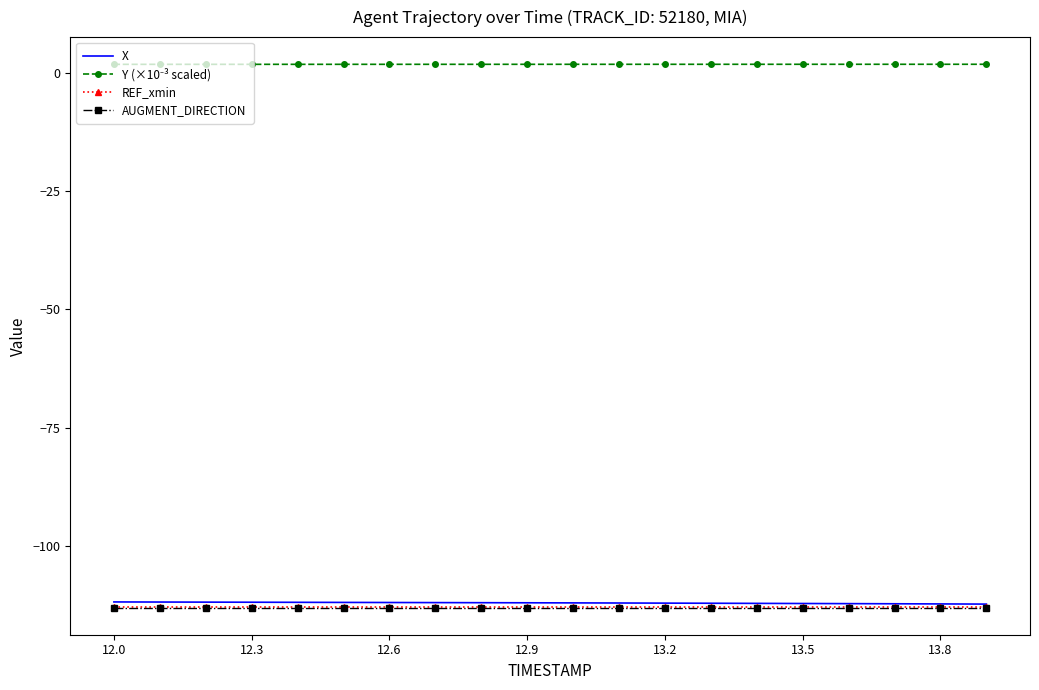

What is the value of the AUGMENT_DIRECTION point at the 4th from the left?

-113.0